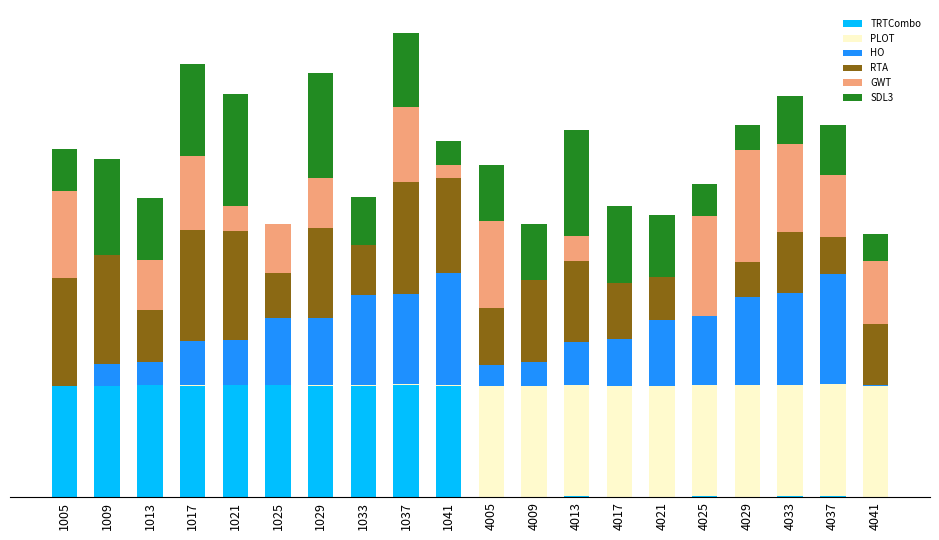

Are the bars horizontal?

No